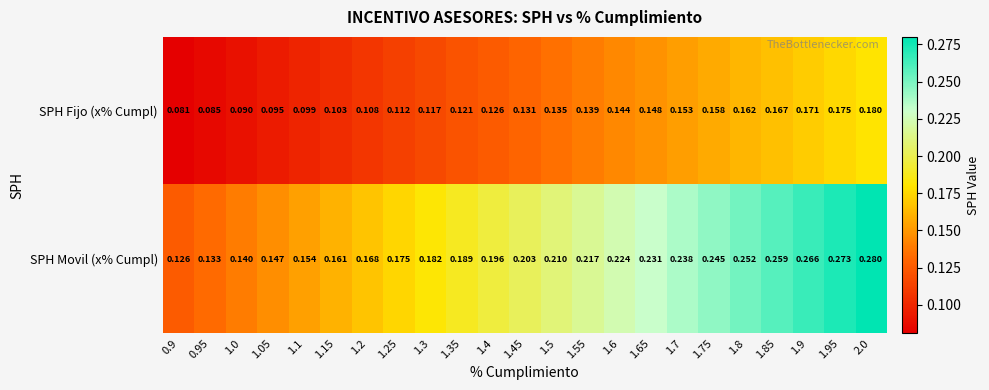

Which series has the largest total across all categories?

SPH Movil (x% Cumpl)